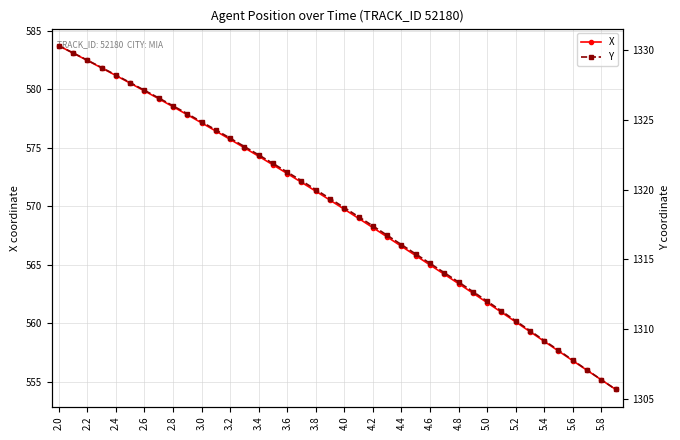

What are all the series names shown in the legend?

X, Y